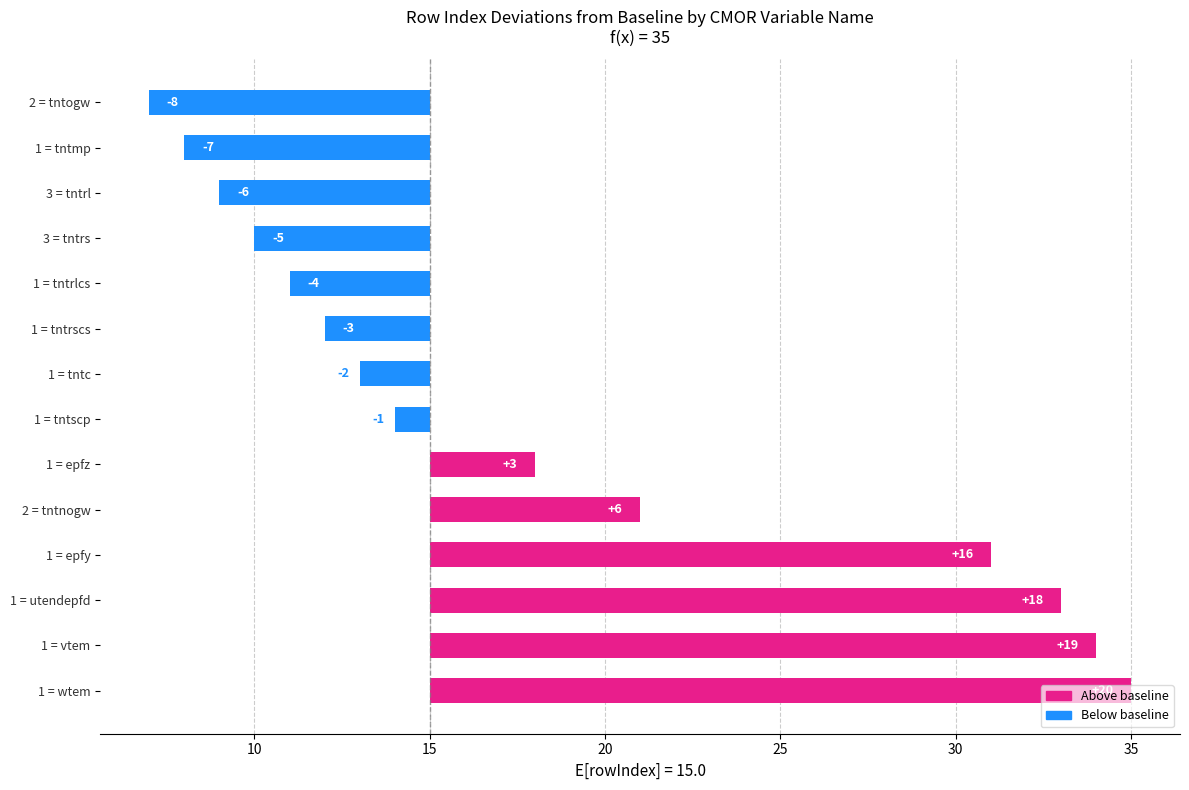

How many values exceed -1?

6